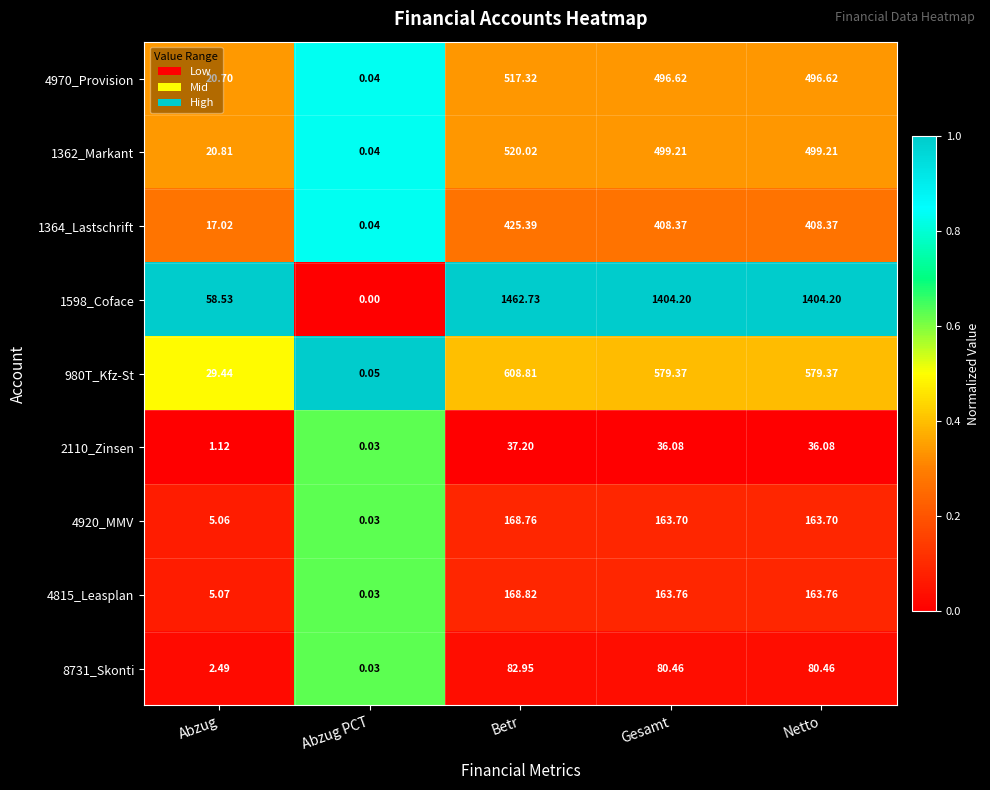

At which label is 8731_Skonti closest to 41?

Abzug